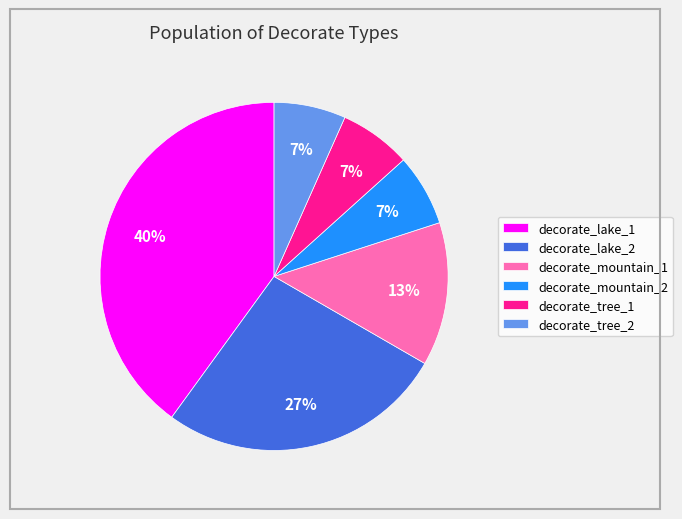

How many slices are in this pie chart?

6